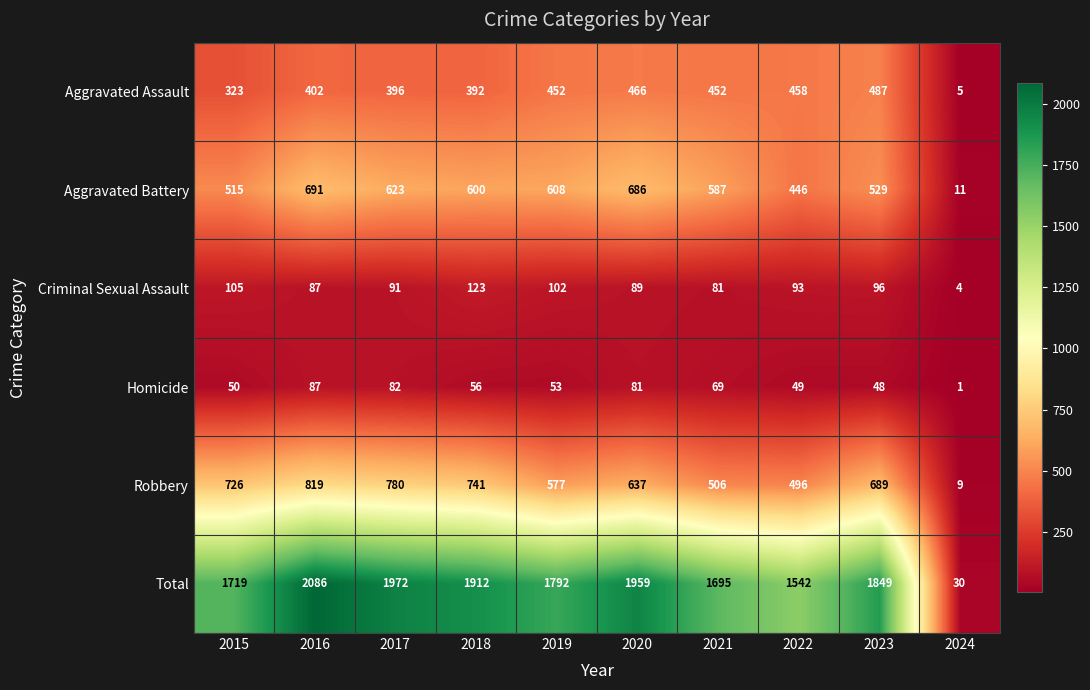

Which category has the highest value in the Aggravated Assault series?

2023